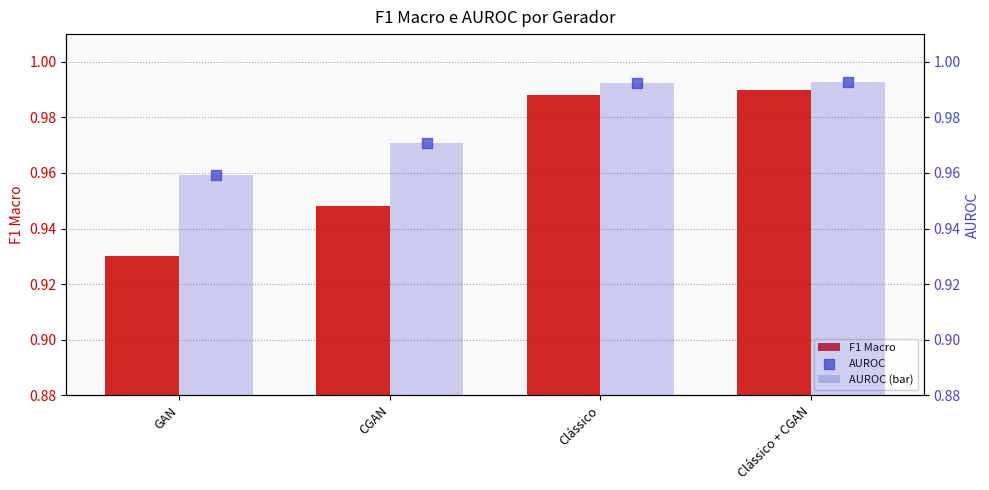

Which series contains the highest Y value?

AUROC (bar)